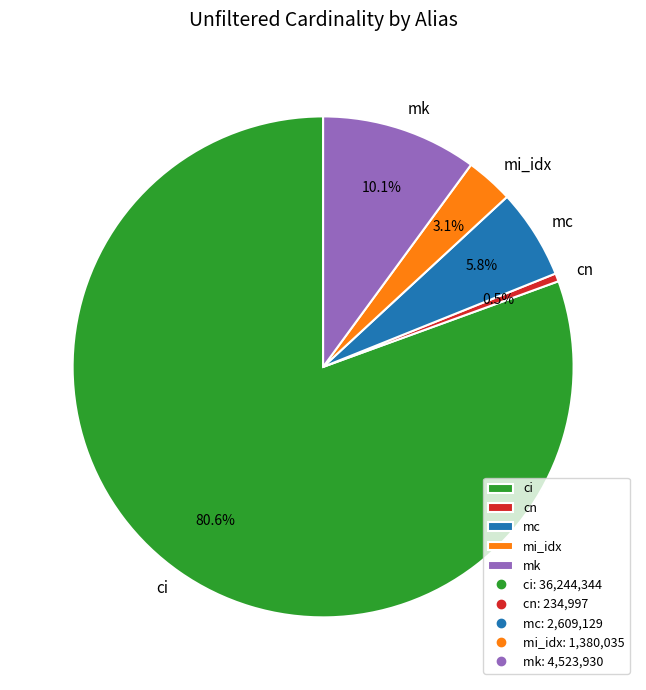

Which slice is the largest?

ci